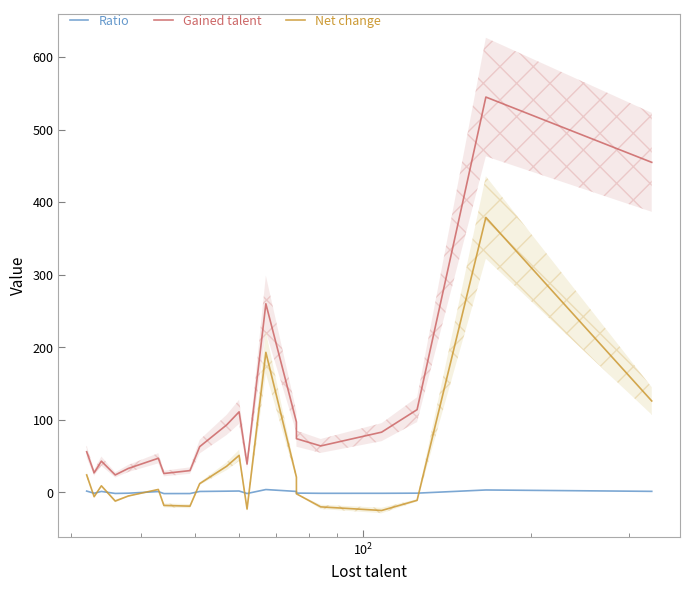

True or false: Gained talent and Ratio intersect in this chart.

False